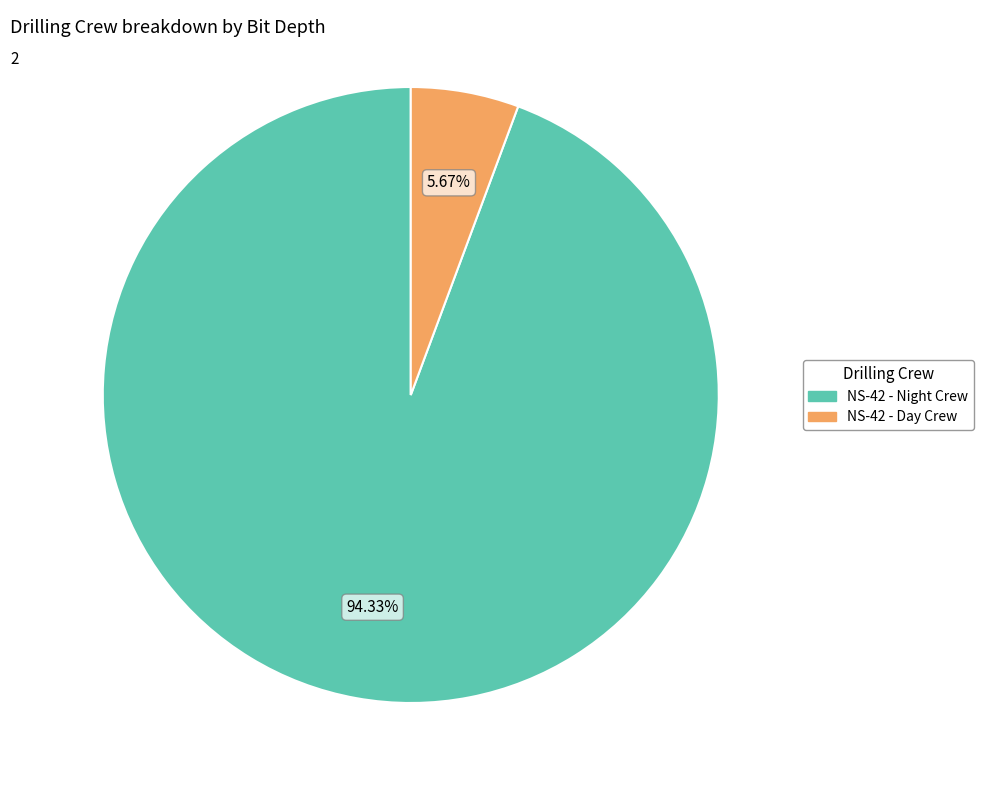

Is the sum of NS-42 - Day Crew and NS-42 - Night Crew greater than half?

Yes